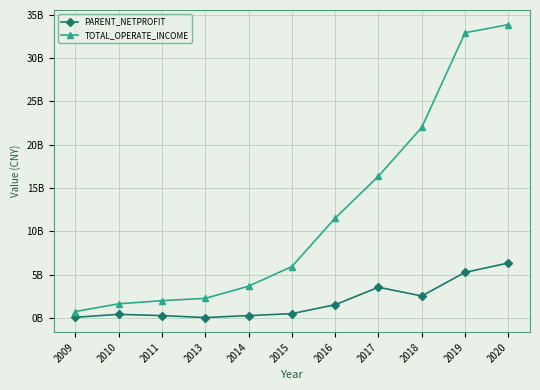

What are all the series names shown in the legend?

PARENT_NETPROFIT, TOTAL_OPERATE_INCOME